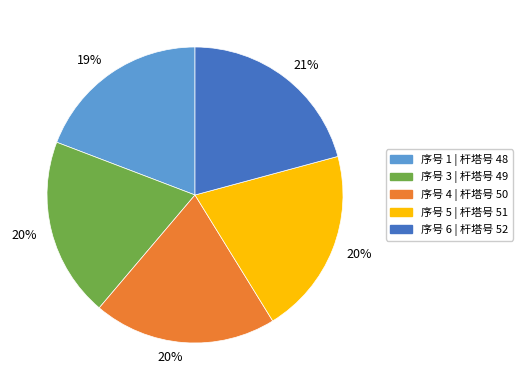

Does any single category account for the majority?

No